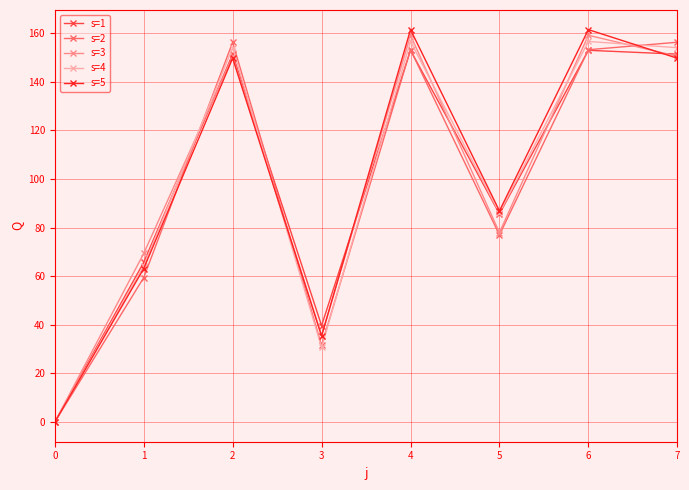

After their last crossing, which series has the higher values: s=2 or s=4?

s=2